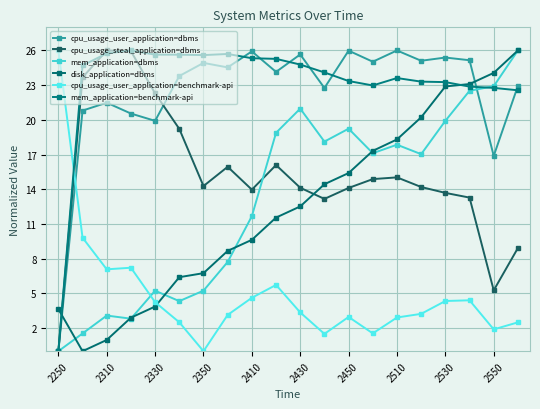

How many times do mem_application=dbms and cpu_usage_steal_application=dbms cross each other?

1